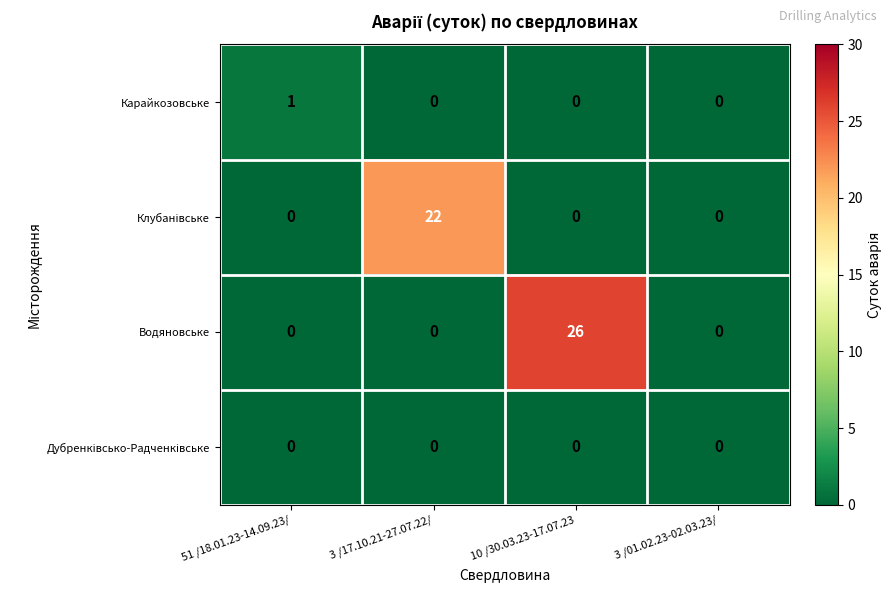

Which series has the largest range (max minus min)?

Водяновське